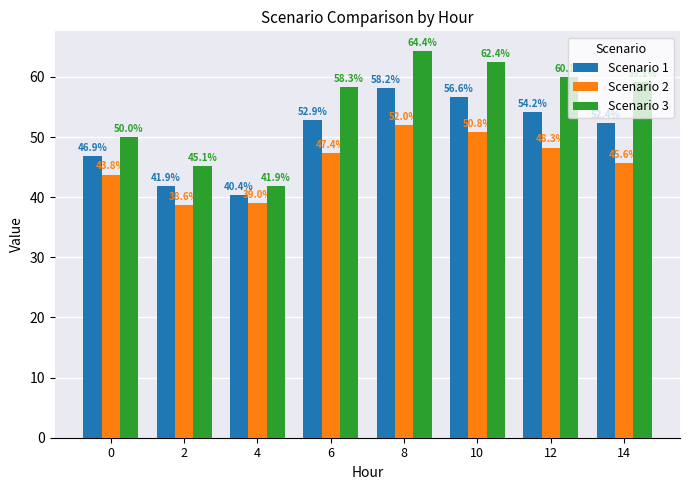

How many data points in Scenario 1 are above 52?

5